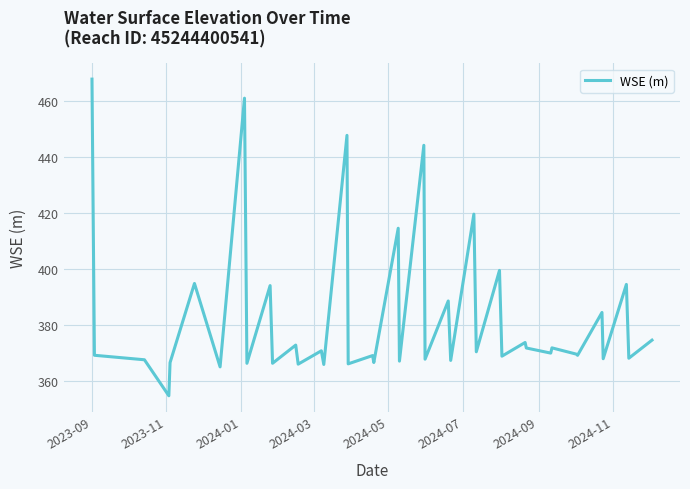

What is the difference between the maximum and minimum values?

113.0